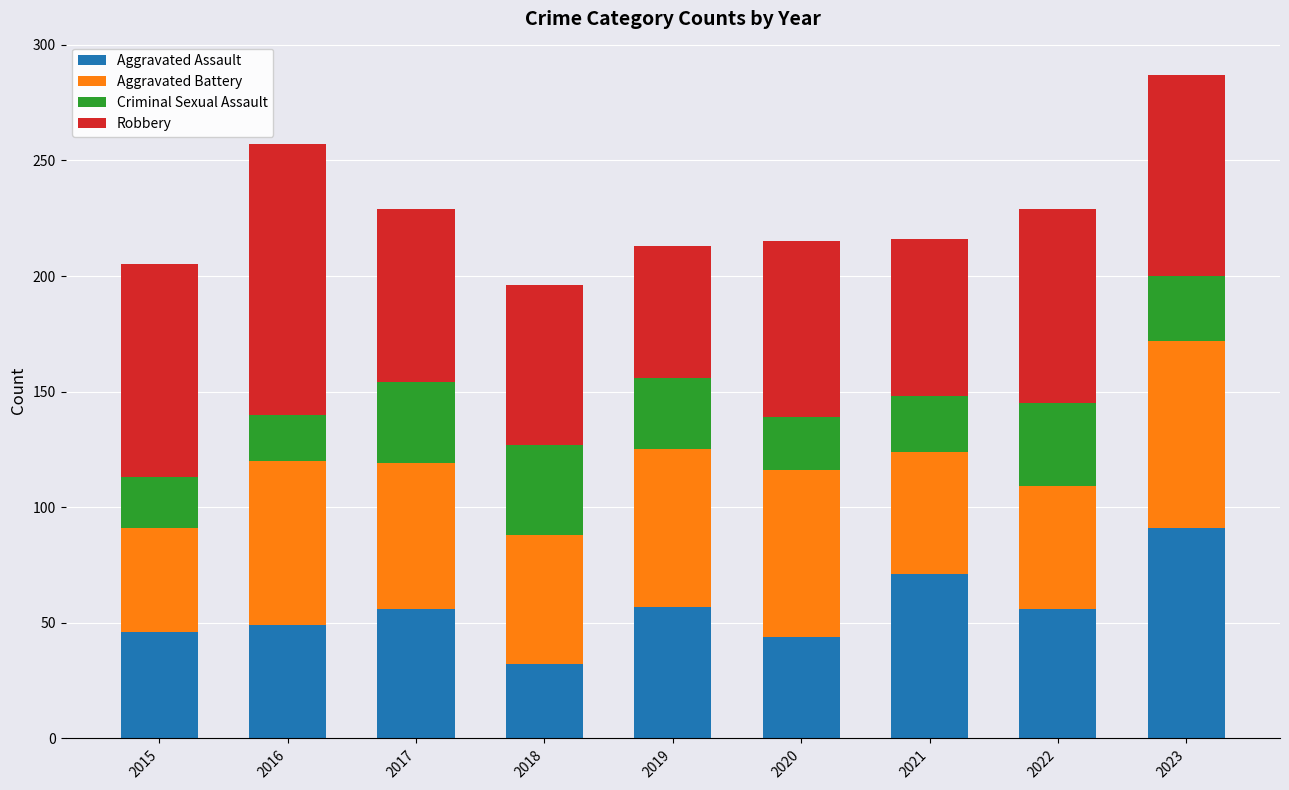

True or false: Aggravated Assault has a value of 71 at 2021.

True